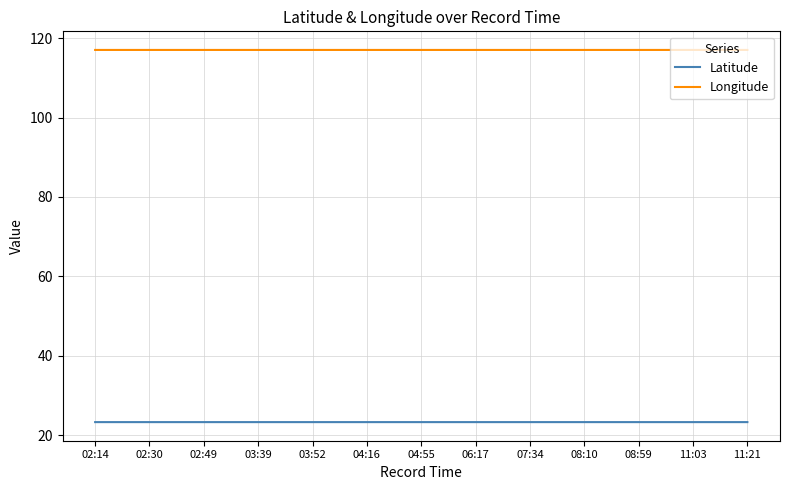

True or false: Latitude and Longitude intersect in this chart.

False